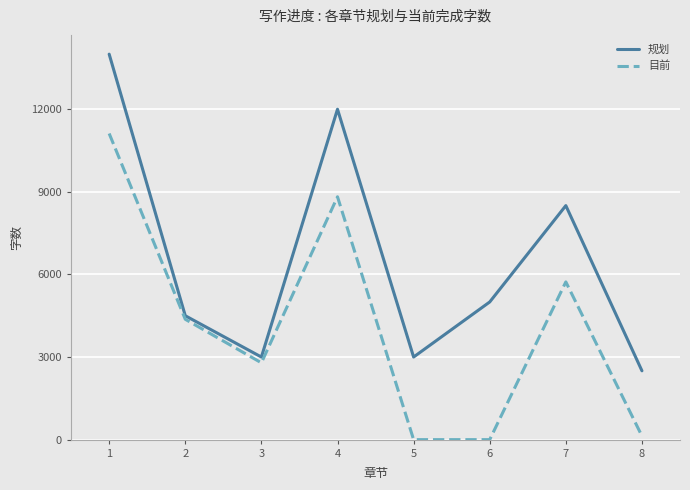

The value of 规划 at 4 is 12000. True or false?

True